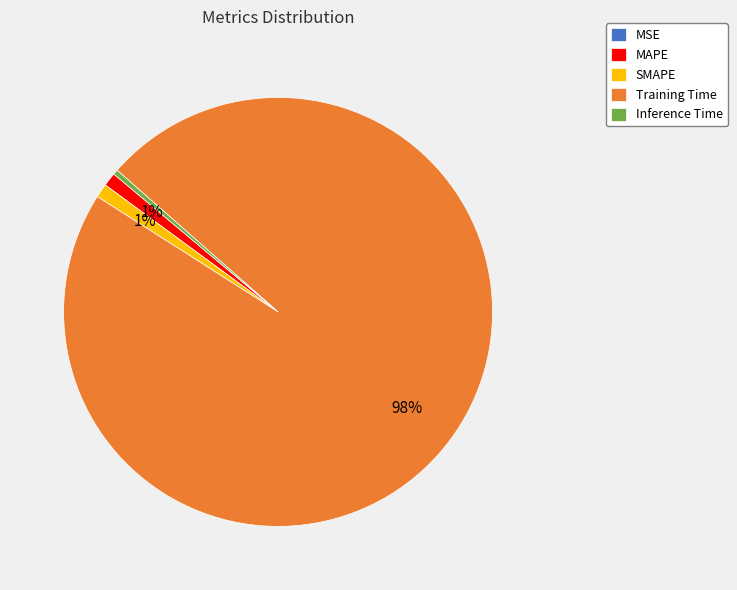

Is Training Time the majority of the pie?

Yes